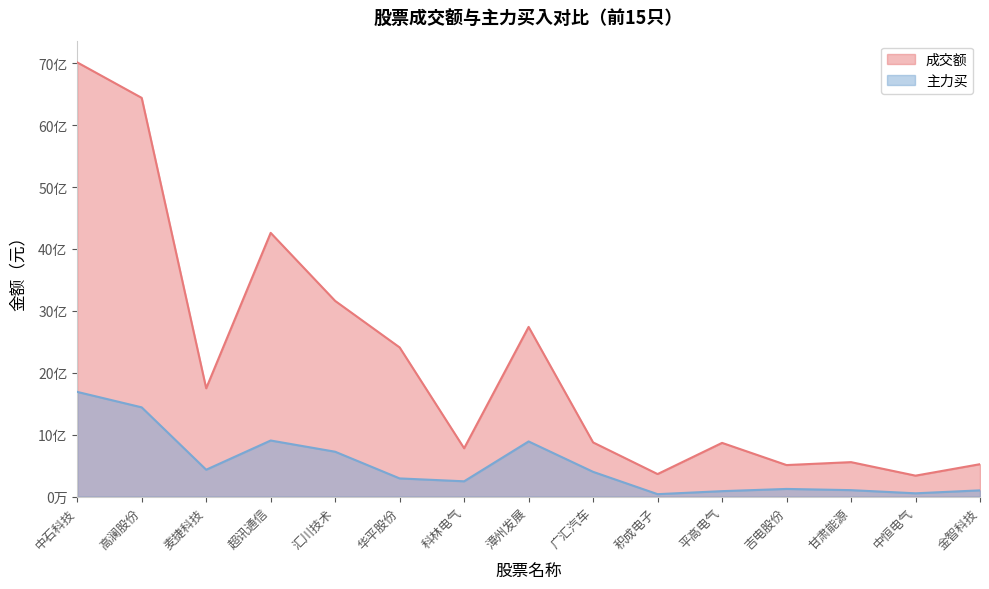

Read the 主力买 value at 中恒电气.

5358594